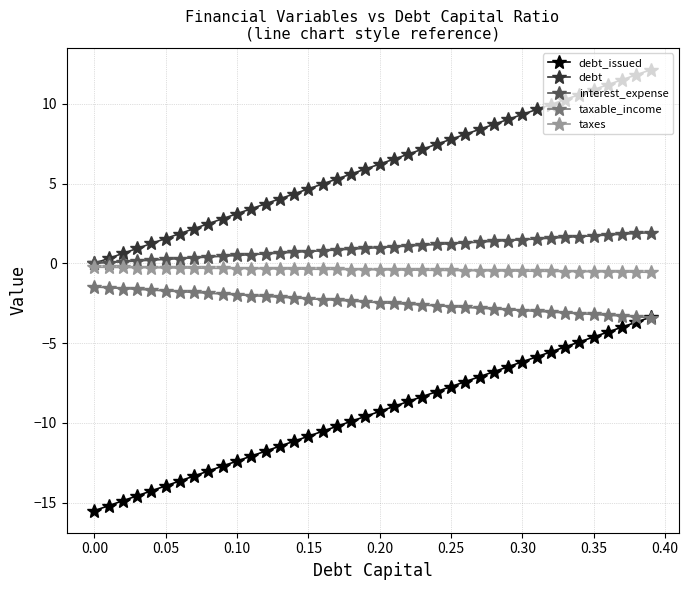

Rank the series by their maximum value, from highest to lowest.

debt, interest_expense, taxes, taxable_income, debt_issued